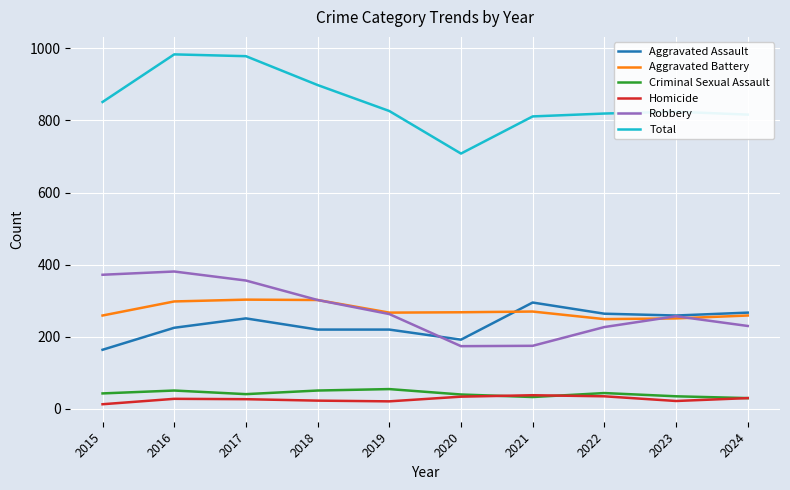

The Homicide series shows 13 at 2015. True or false?

True